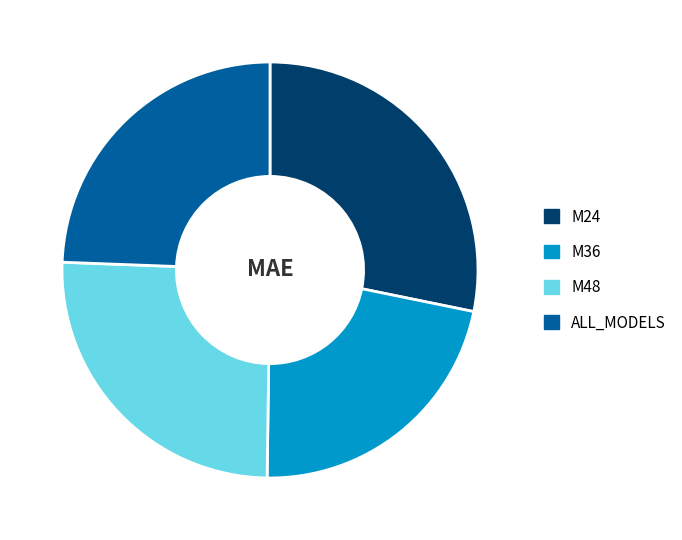

Which slice is the largest?

M24